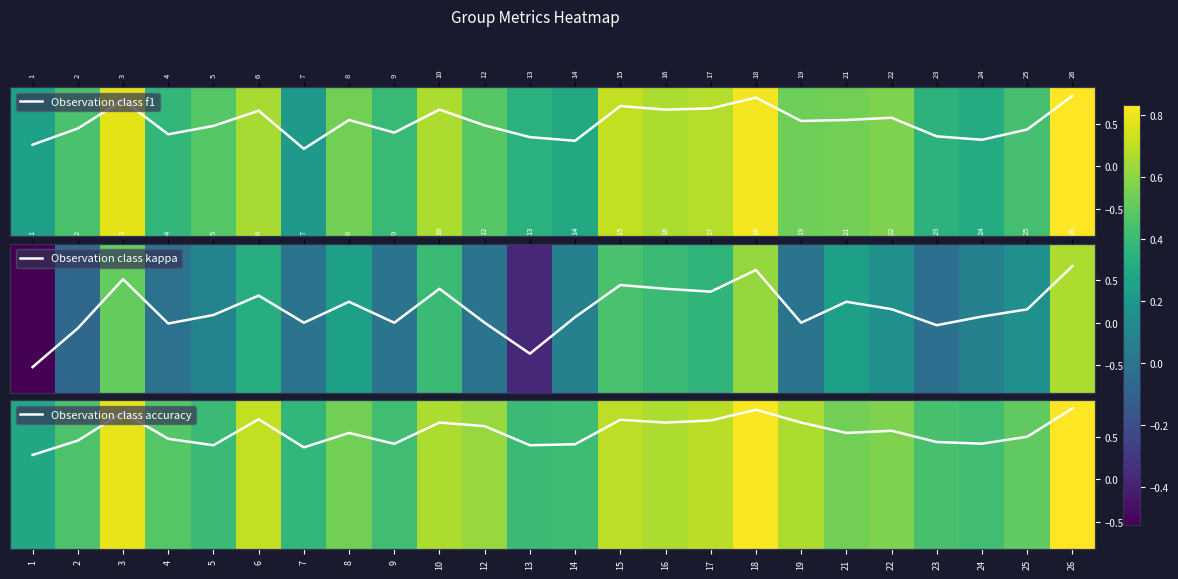

Which series has the widest spread of values?

Observation class kappa